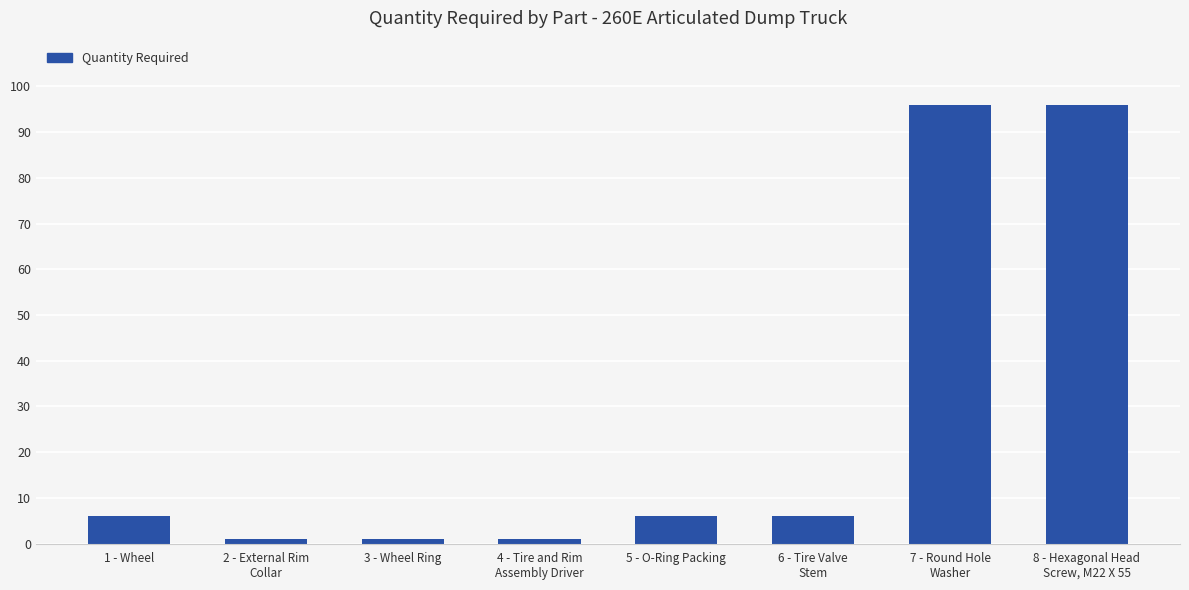

Are the bars grouped side by side (vs. stacked)?

No